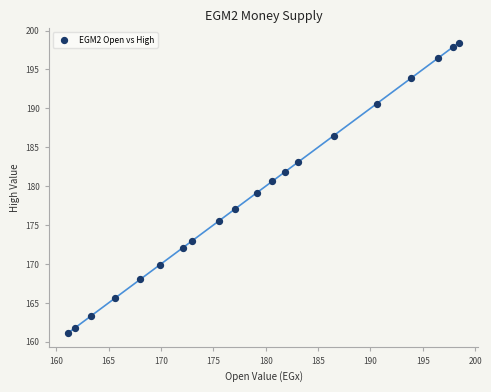

What is the range of X values (max minus min)?

37.3